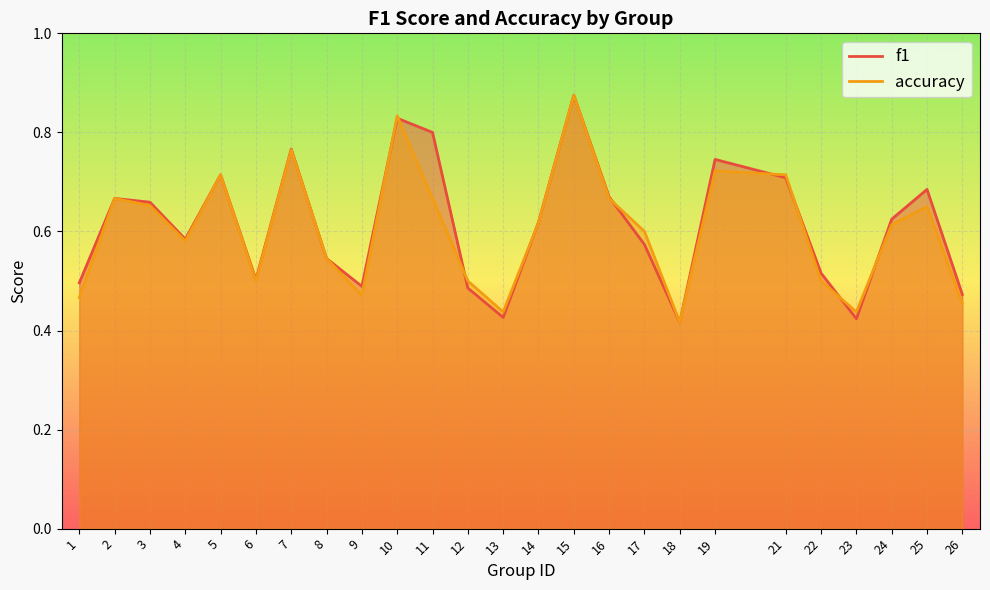

In f1, how many points are higher than both neighbors (excluding endpoints)?

7